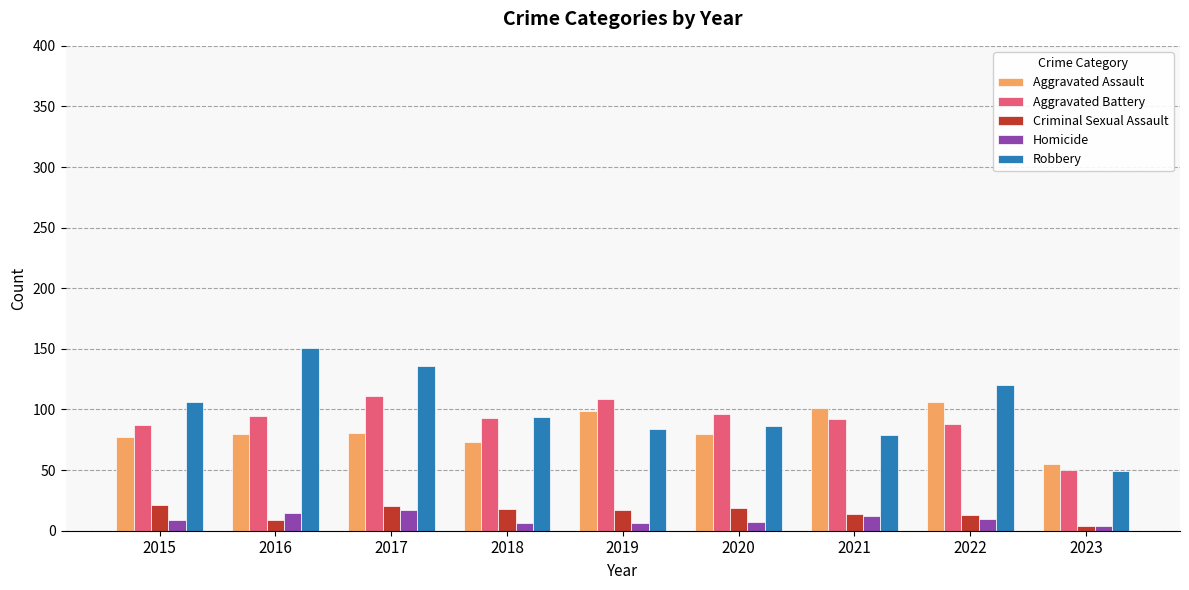

Which series has the widest spread of values?

Robbery